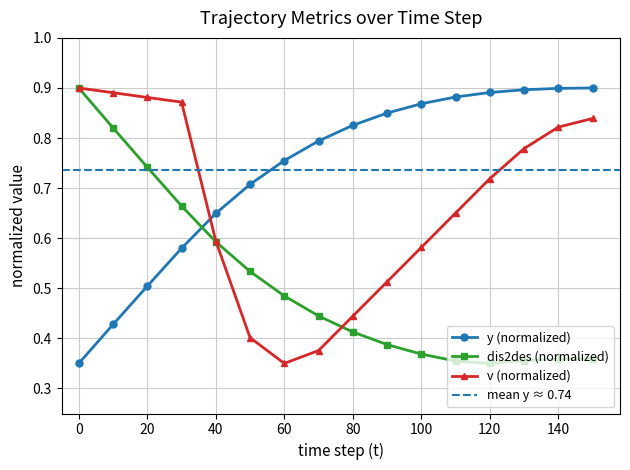

True or false: dis2des has more than 0 points higher than both neighbors.

False